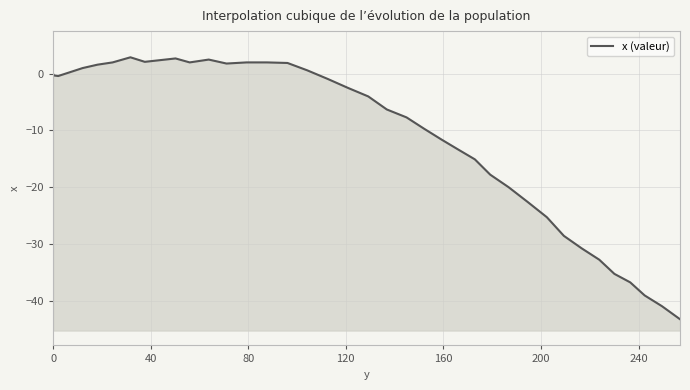

How many lines are shown in the chart?

1